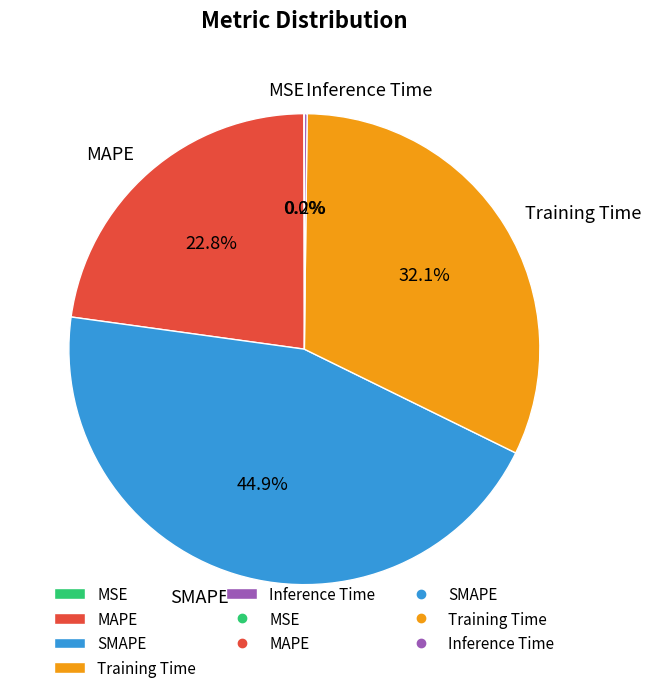

What portion of the pie excludes MAPE?

77.2%